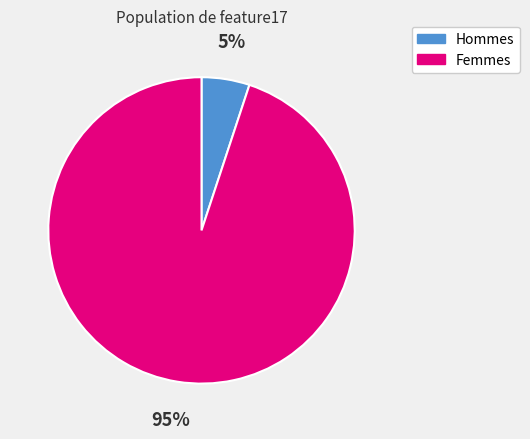

Does Hommes represent more than half of the total?

No